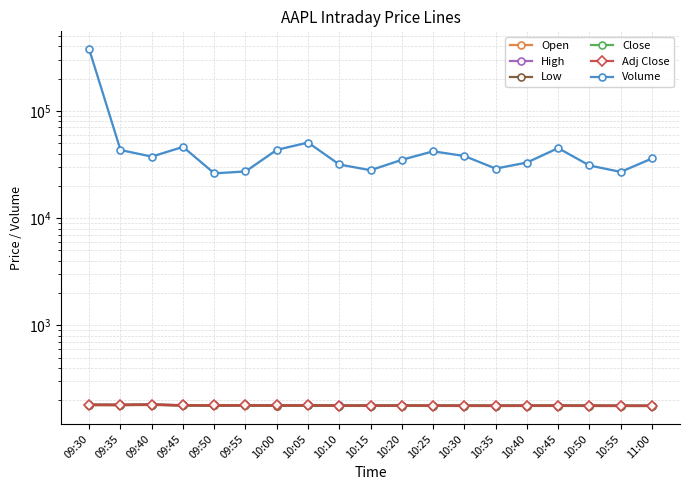

True or false: Adj Close has a value of 178.5 at 10:10.

True